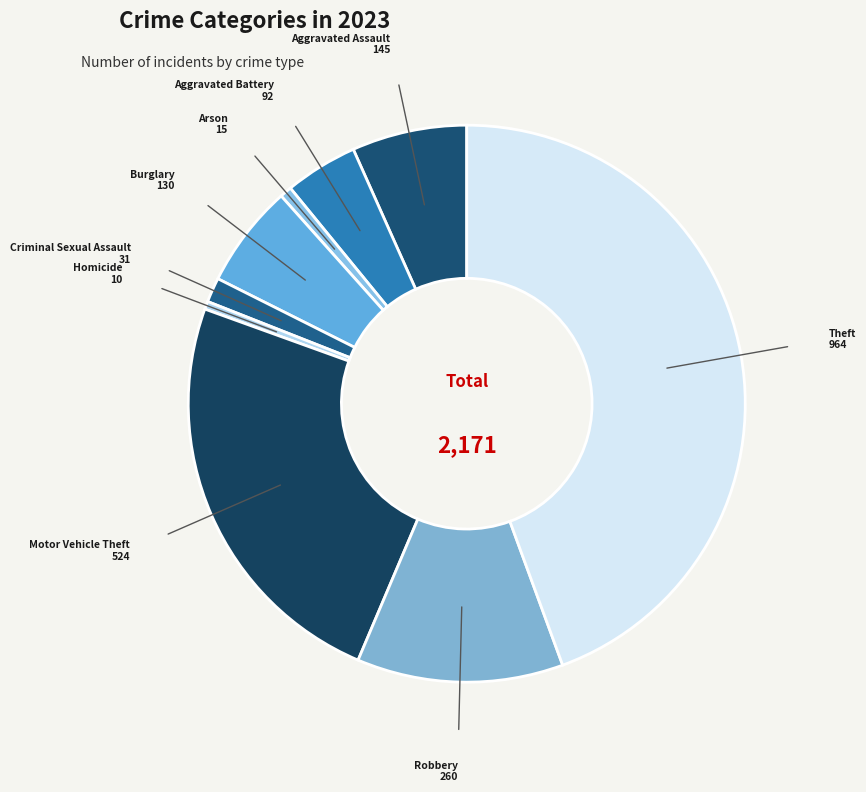

Approximately how many times larger is the value at Motor Vehicle Theft compared to Arson?

34.9